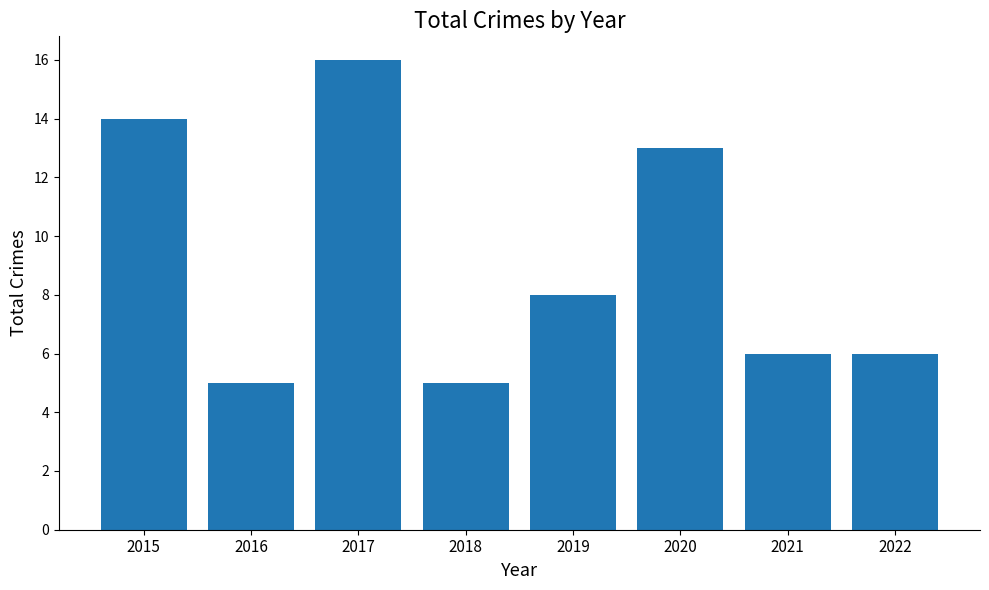

What is the difference between the values at 2017 and 2019?

8